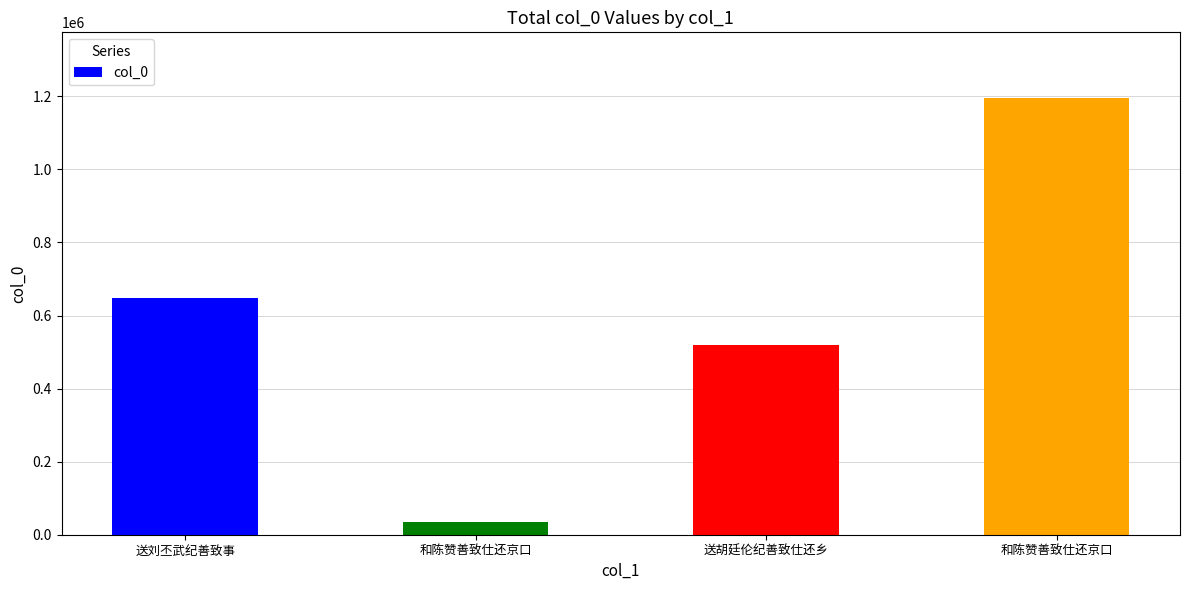

Count the values in the range 519742 to 1195953.

3